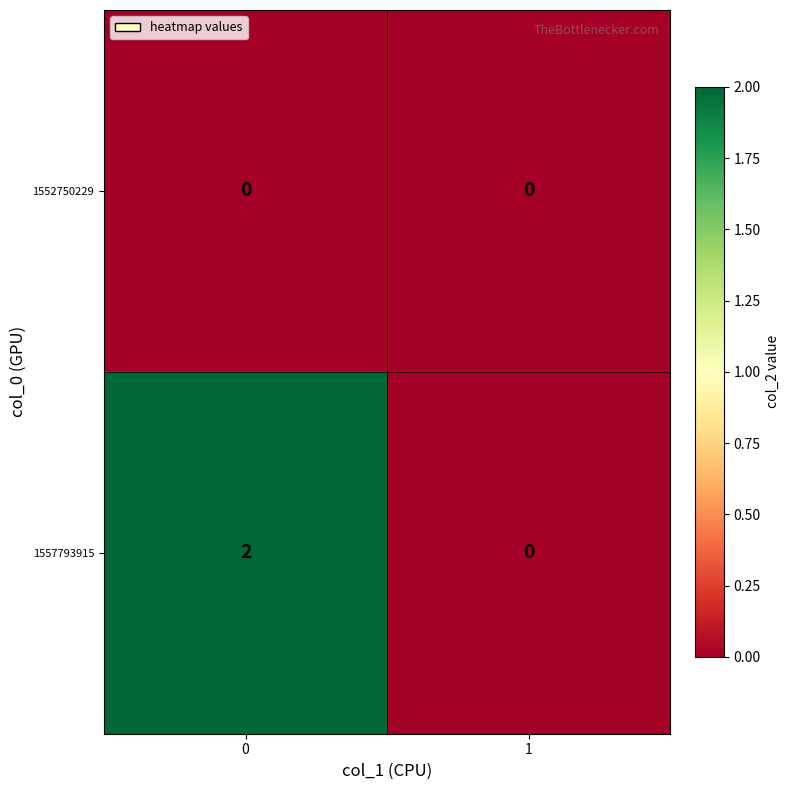

How many data points does each series have?

2